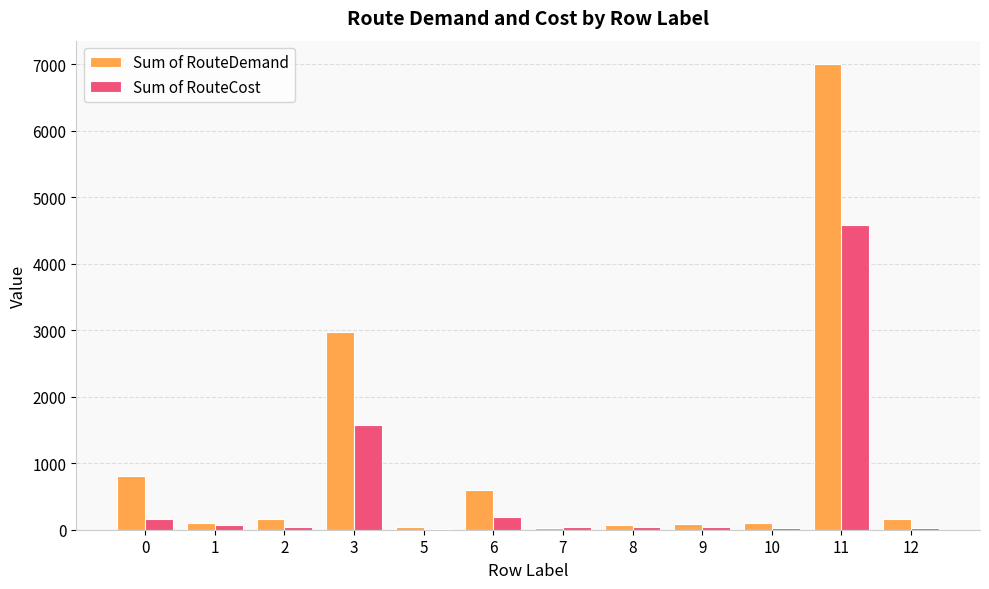

What is the greatest value displayed?

7004.0